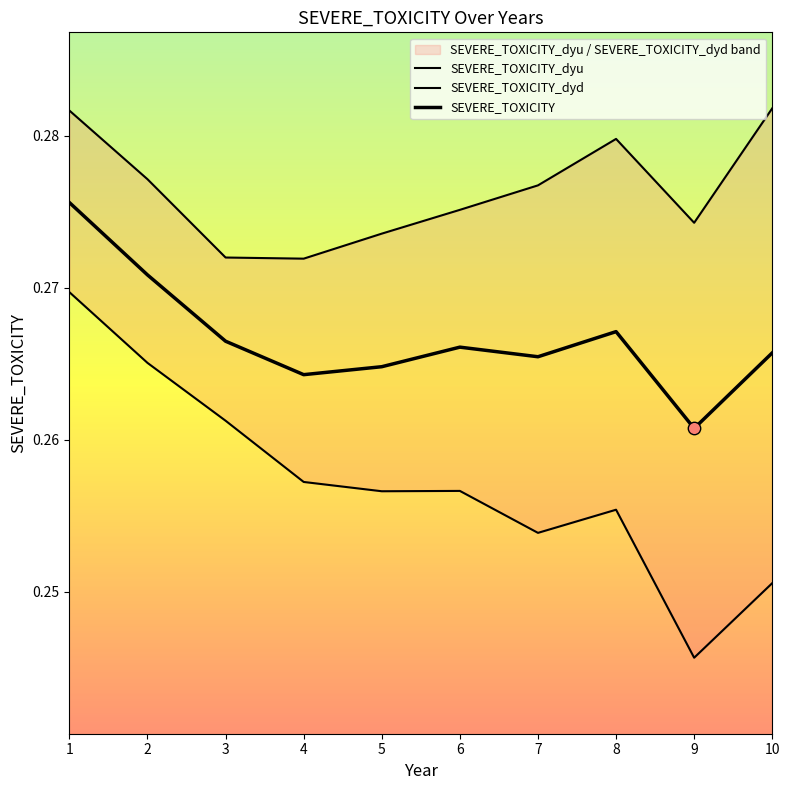

Which series has the widest spread of Y values?

SEVERE_TOXICITY_dyd